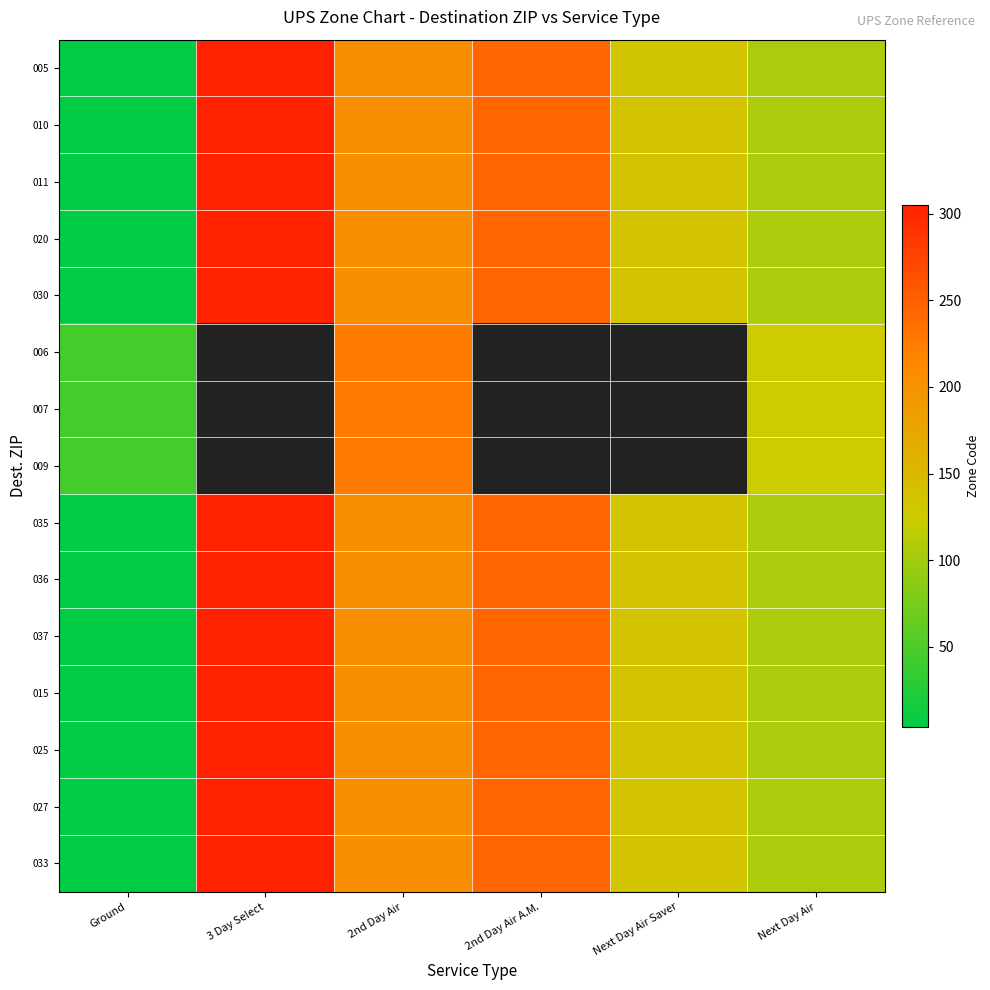

What is the average value of the 037 series?

166.7